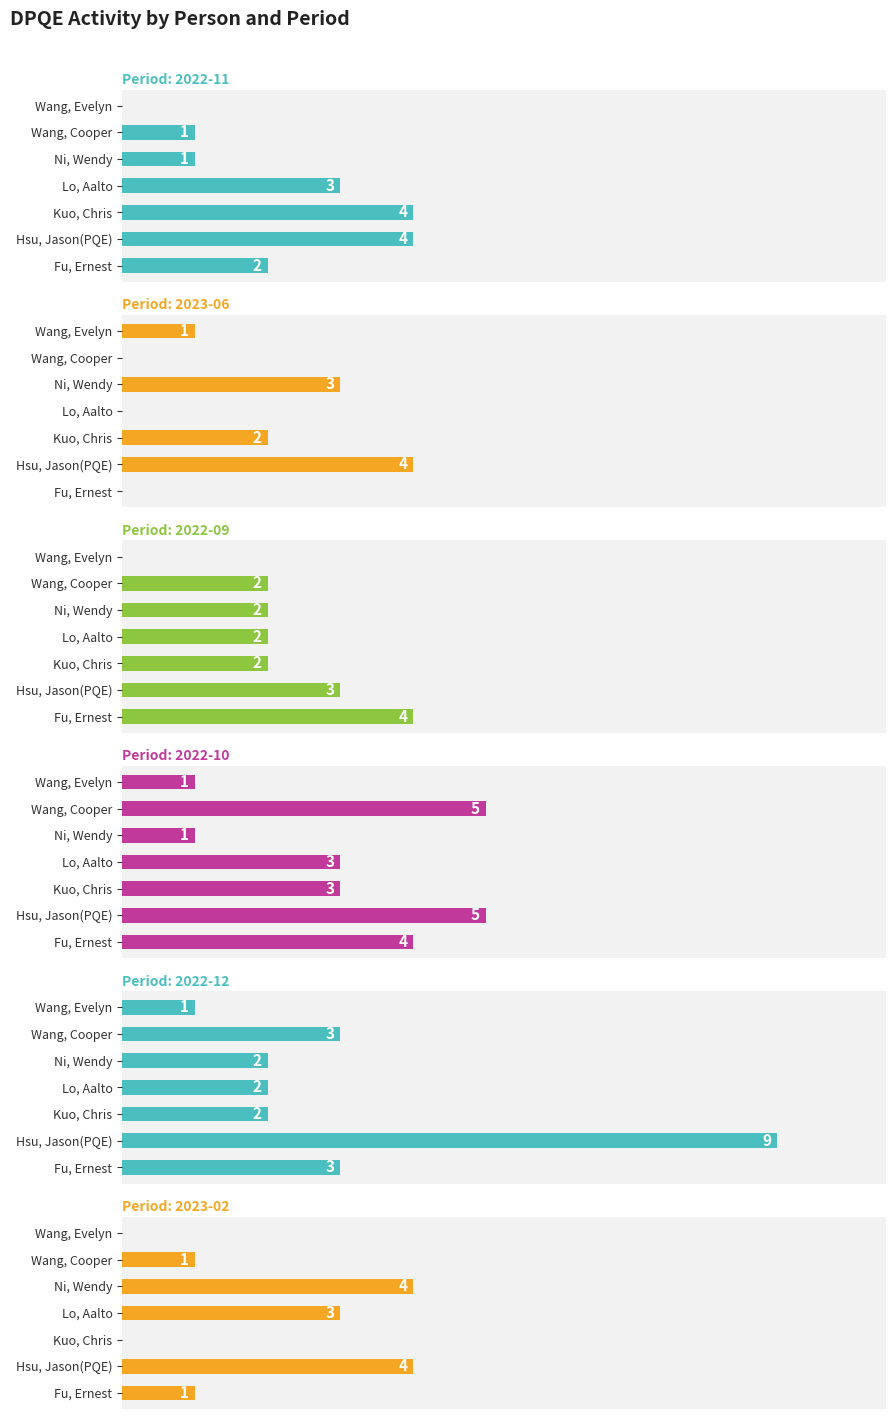

What is the difference between the 2022-11 values at Hsu, Jason(PQE) and Wang, Evelyn?

4